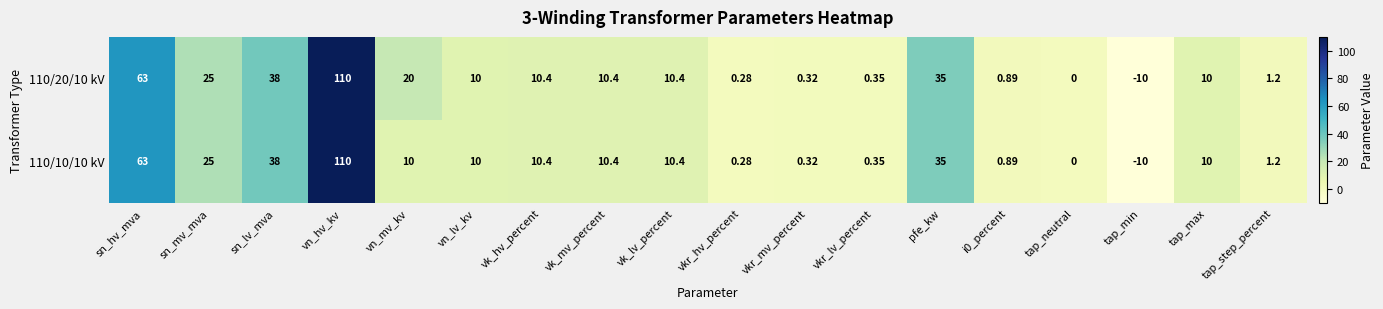

What is the smallest value displayed?

-10.0